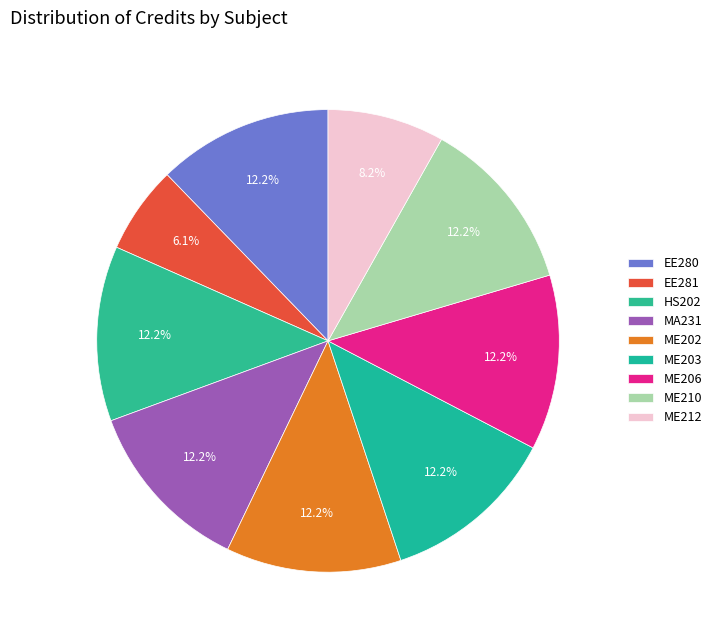

How much of the chart is everything except ME203?

87.8%